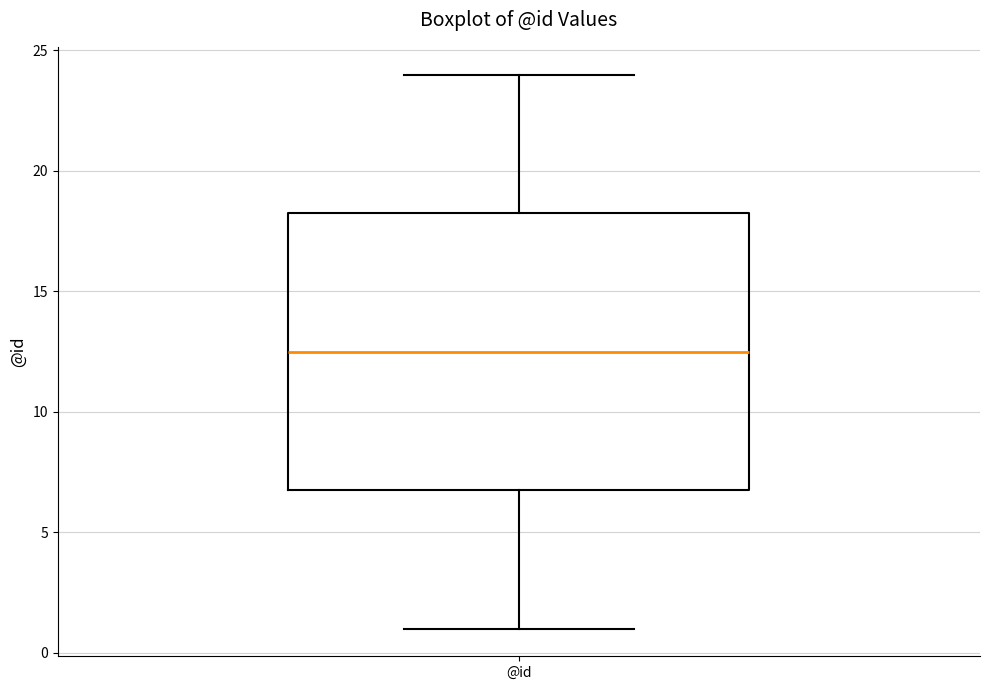

Transcribe this box plot: give where the median line is, the range the box spans, and where the two whiskers end, as read against the y-axis. The values are not printed on the chart, so give them approximately, as read against the axis.

median 12.5, box 7.0 to 18.5, whiskers 1.0 to 24.0